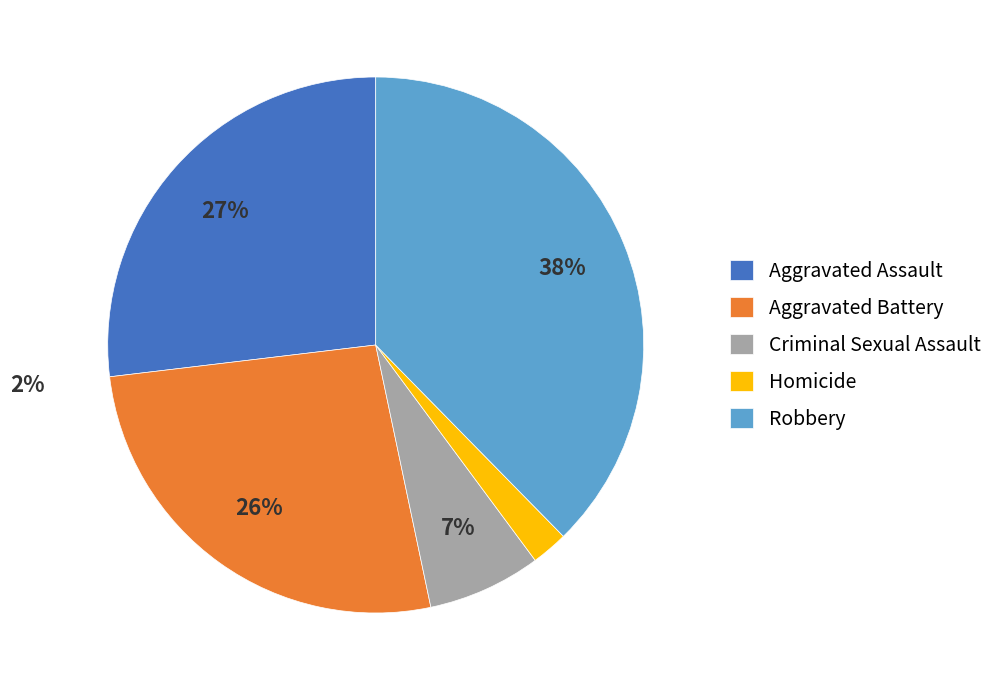

Does Homicide represent more than half of the total?

No